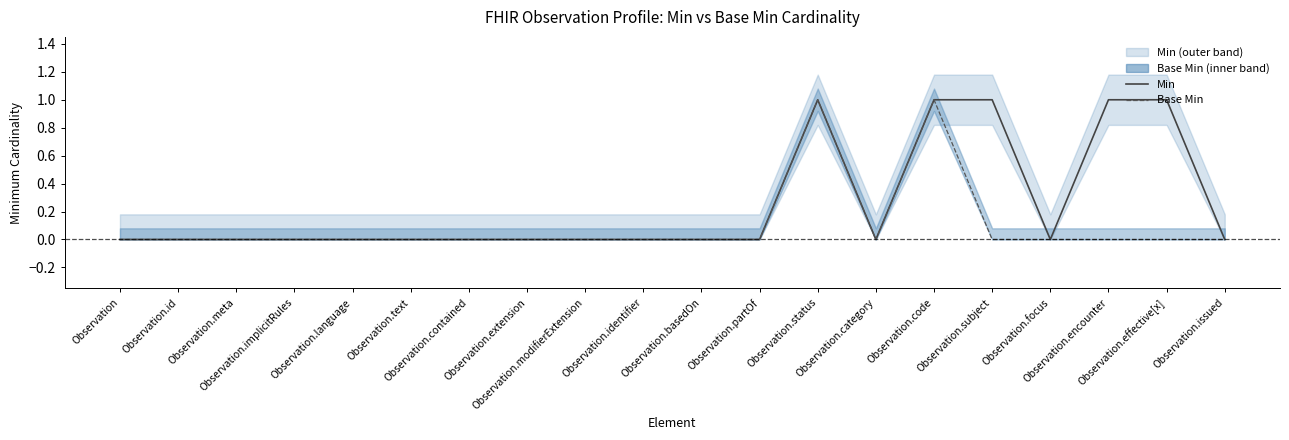

True or false: Base Min and Min intersect in this chart.

False